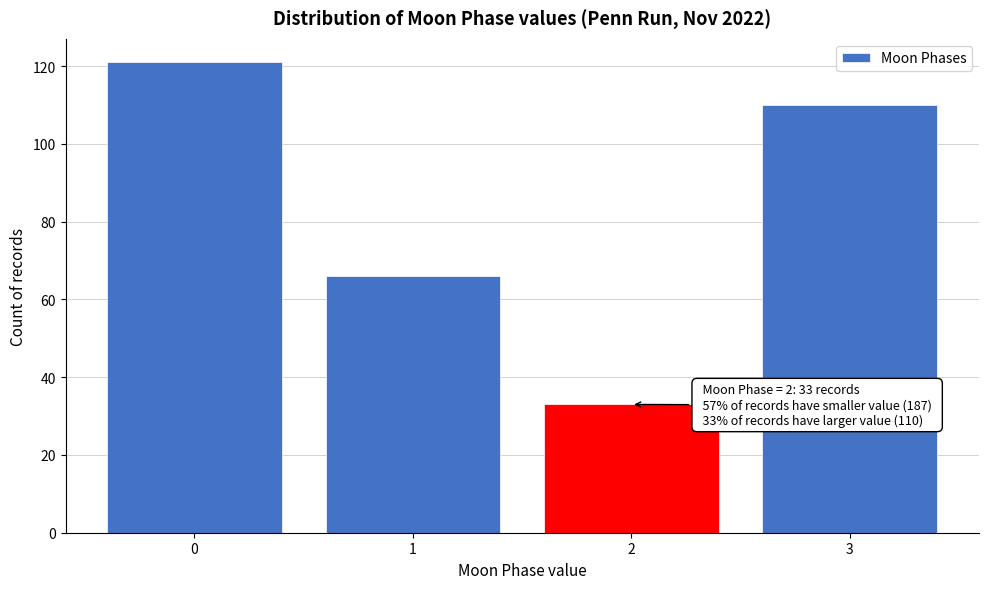

Reading right to left, list all the values displayed in this chart.

110	33	66	121